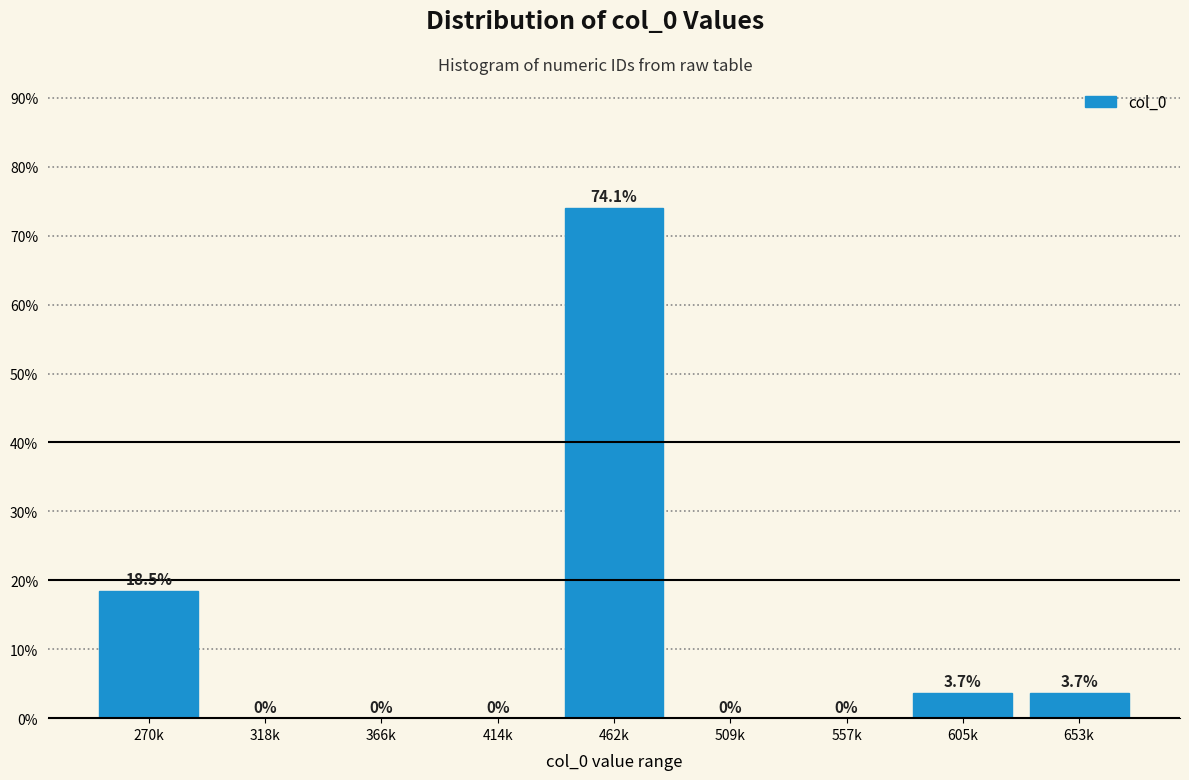

Reading left to right, transcribe all the data shown in this chart.

270k=18.5	318k=0.0	366k=0.0	414k=0.0	462k=74.1	509k=0.0	557k=0.0	605k=3.7	653k=3.7